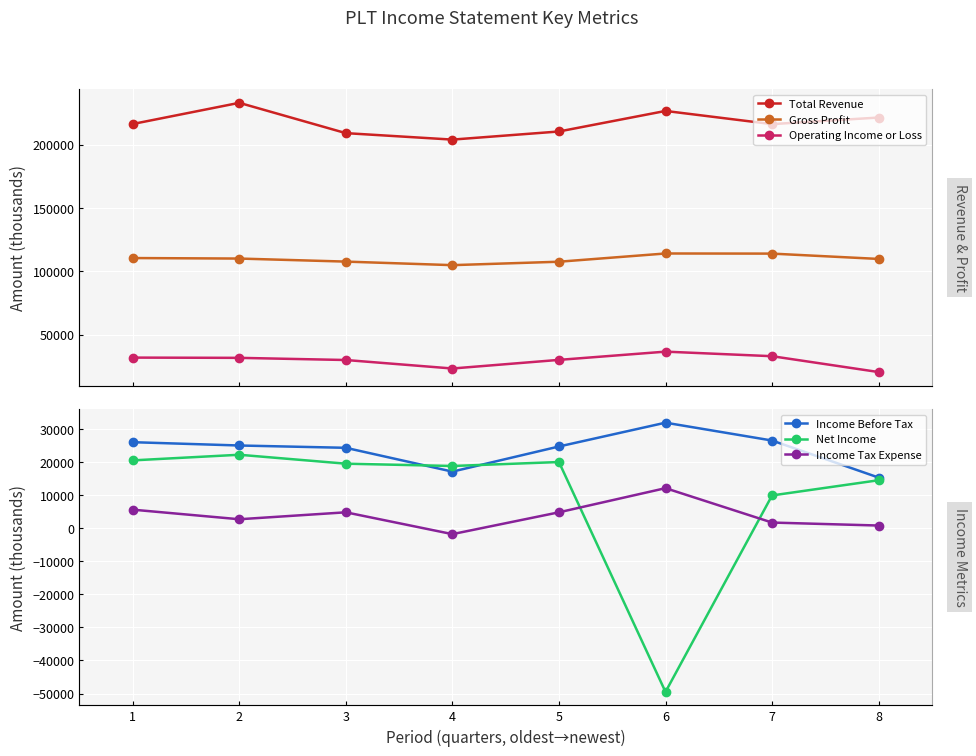

What is the value of the Gross Profit point at the 3rd from the left?

107700